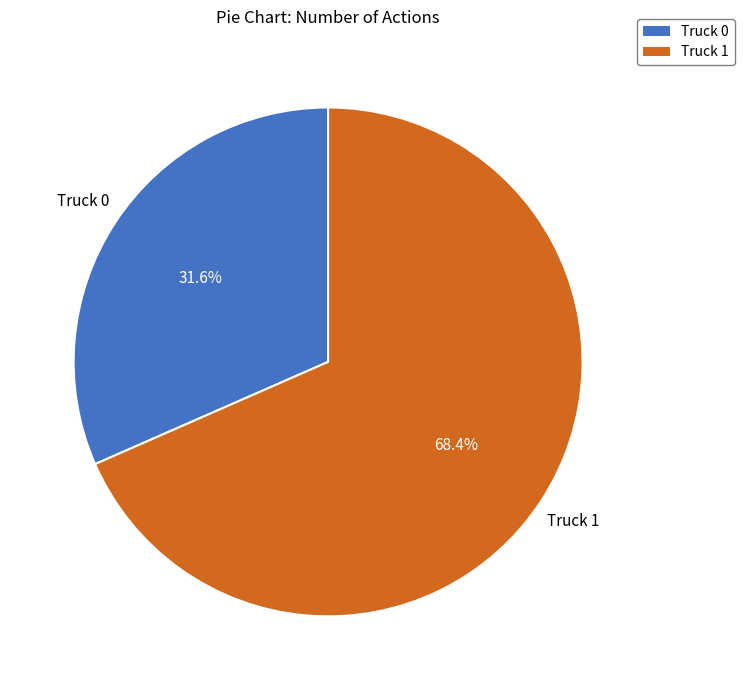

To the nearest percent, what is the difference between the largest and smallest slice percentages?

37%